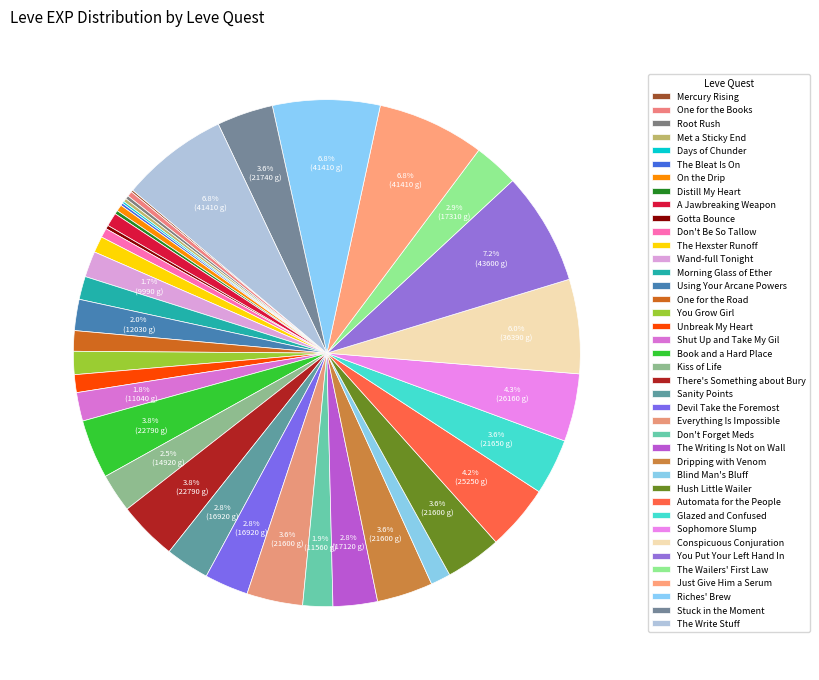

Rank the categories by value from lowest to highest.

Mercury Rising, Days of Chunder, The Bleat Is On, Root Rush, Met a Sticky End, Distill My Heart, Gotta Bounce, One for the Books, On the Drip, Don't Be So Tallow, A Jawbreaking Weapon, The Hexster Runoff, Unbreak My Heart, Blind Man's Bluff, One for the Road, Morning Glass of Ether, You Grow Girl, Wand-full Tonight, Shut Up and Take My Gil, Don't Forget Meds, Using Your Arcane Powers, Kiss of Life, Sanity Points, Devil Take the Foremost, The Writing Is Not on Wall, The Wailers' First Law, Everything Is Impossible, Dripping with Venom, Hush Little Wailer, Glazed and Confused, Stuck in the Moment, Book and a Hard Place, There's Something about Bury, Automata for the People, Sophomore Slump, Conspicuous Conjuration, Just Give Him a Serum, Riches' Brew, The Write Stuff, You Put Your Left Hand In